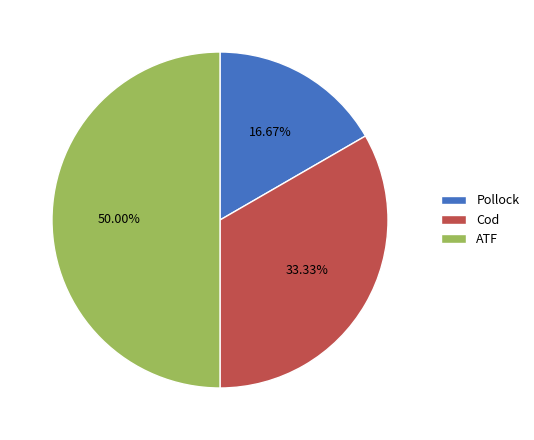

To the nearest percent, what is the difference between the largest and smallest slice percentages?

33%